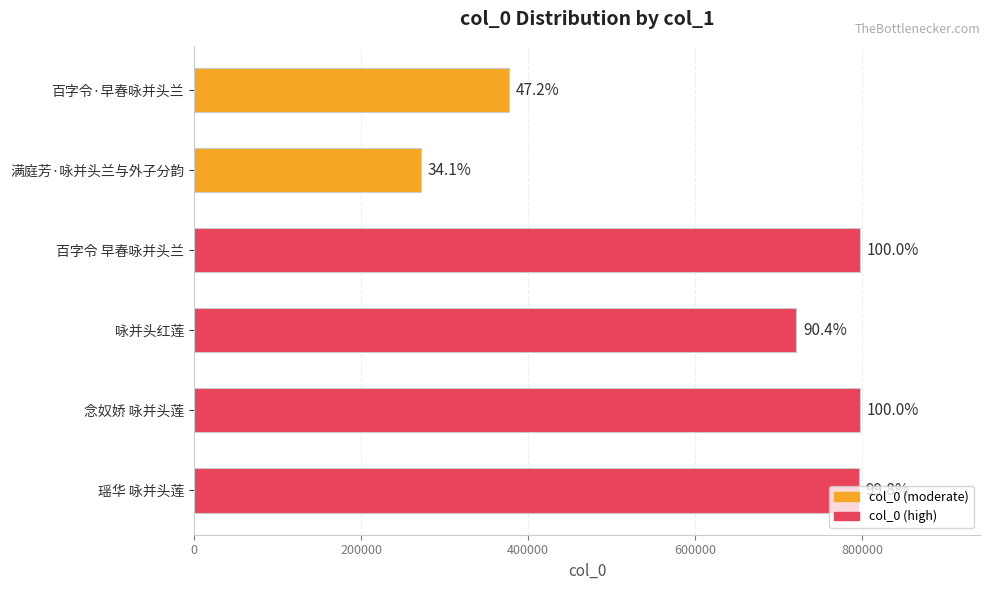

True or false: the data shows 1058962 at 咏并头红莲.

False